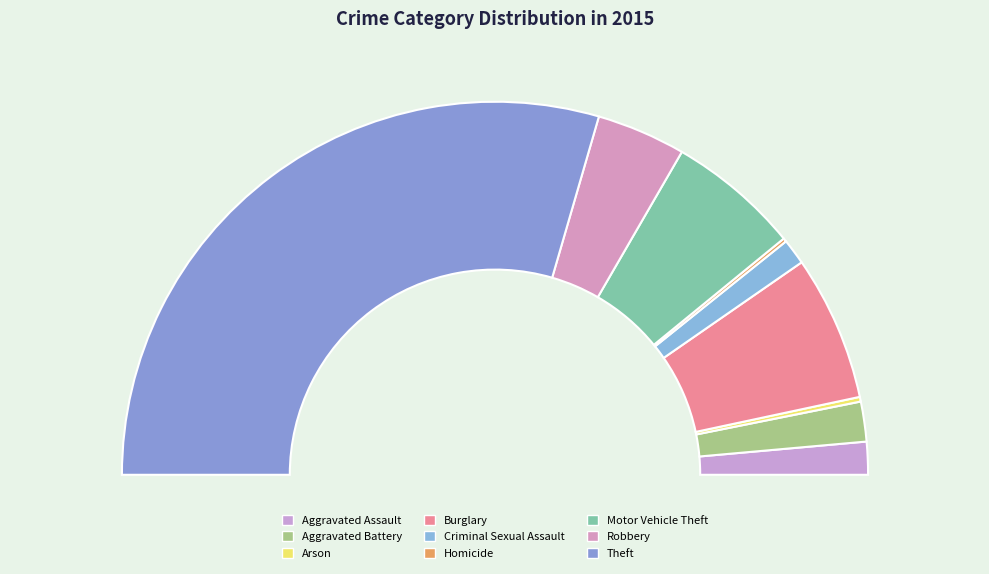

Between Robbery and Homicide, which is larger?

Robbery